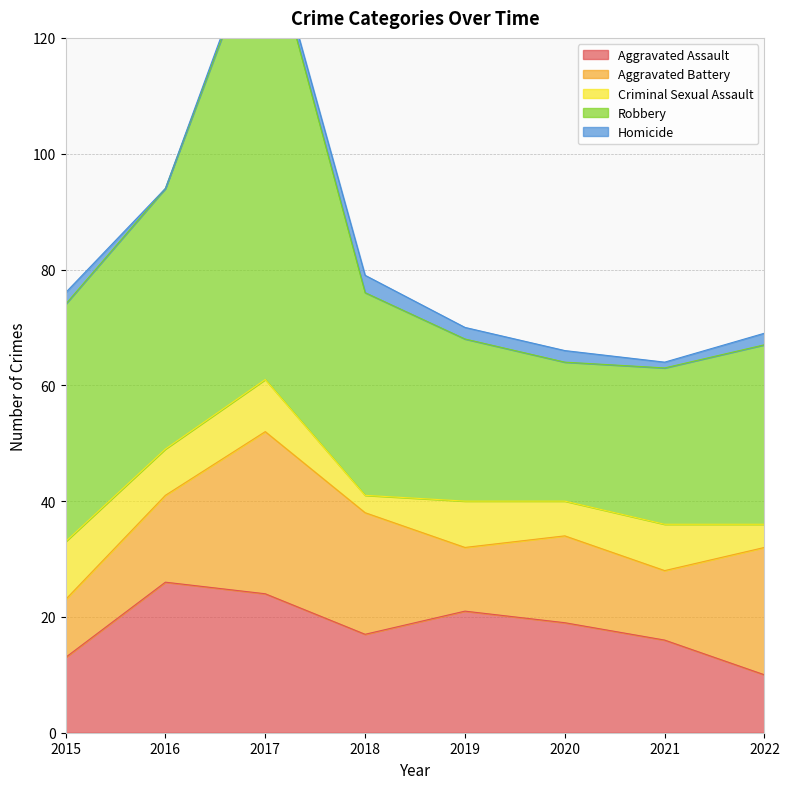

Is it true that Robbery equals 14 at 2022?

False